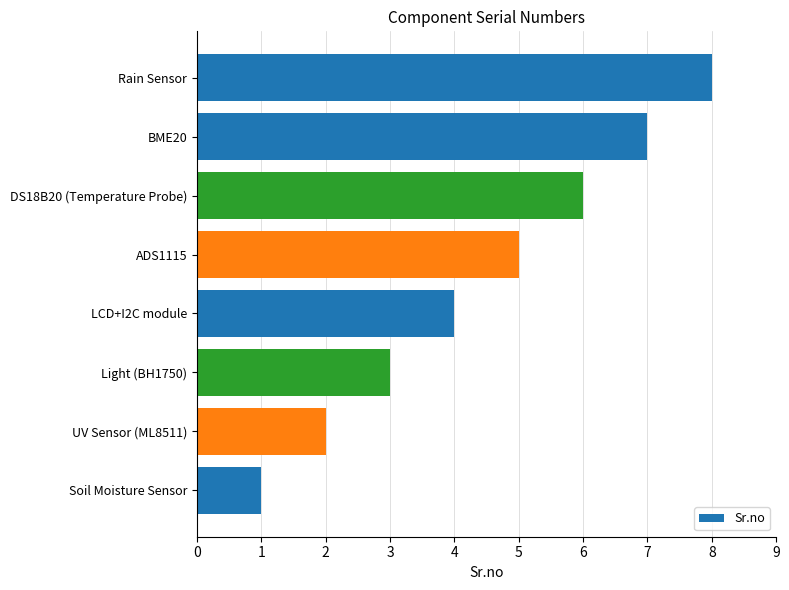

Which label corresponds to the largest value in the chart?

Rain Sensor